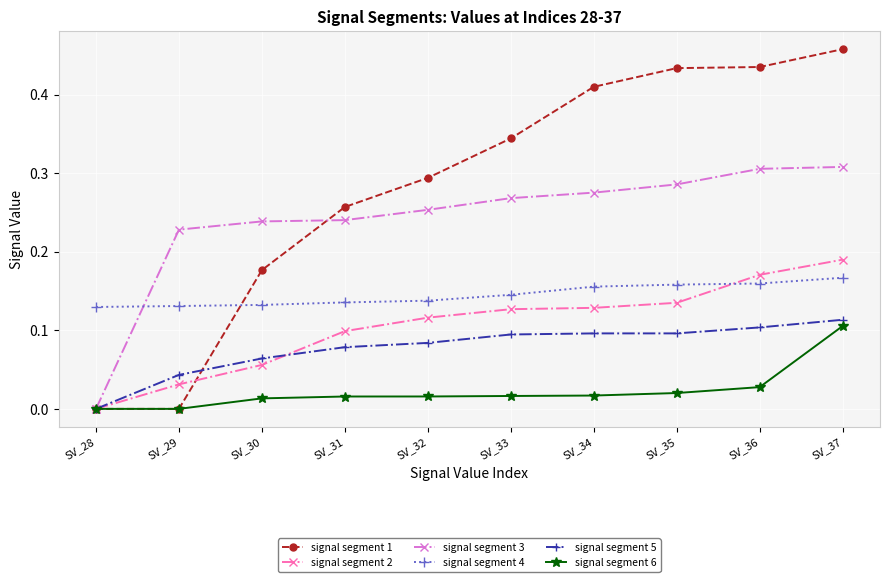

Is the value of signal segment 5 at SV_34 greater than the value of signal segment 6 at SV_30?

Yes